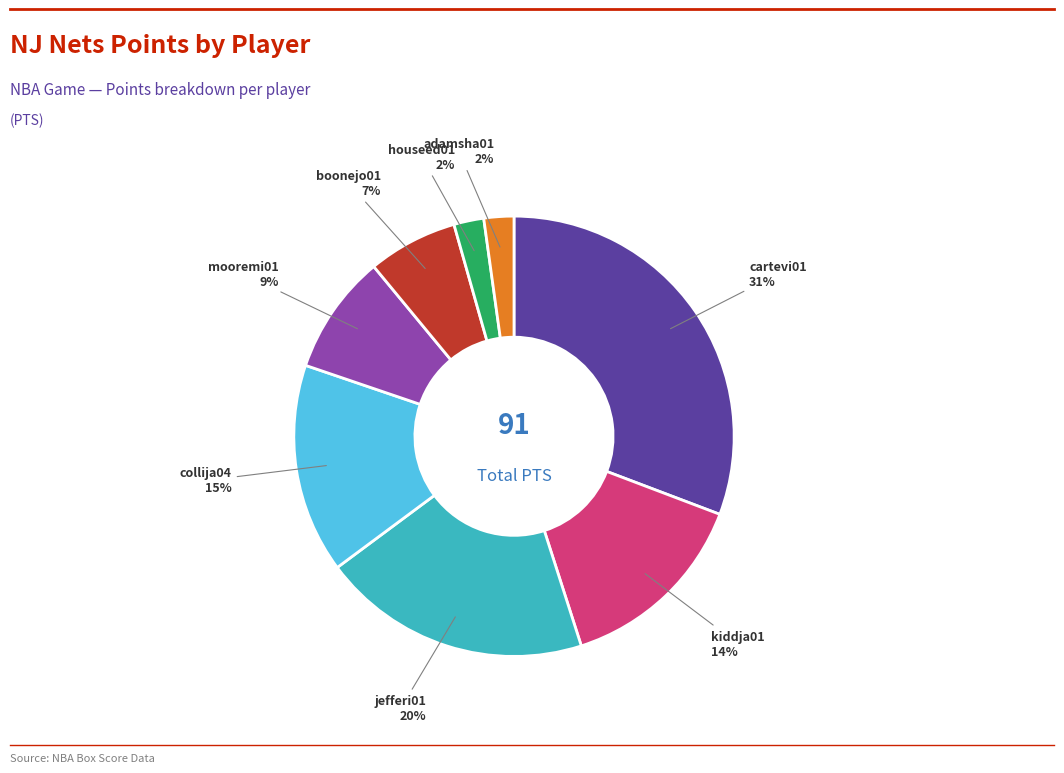

Count the number of slices in the pie.

8